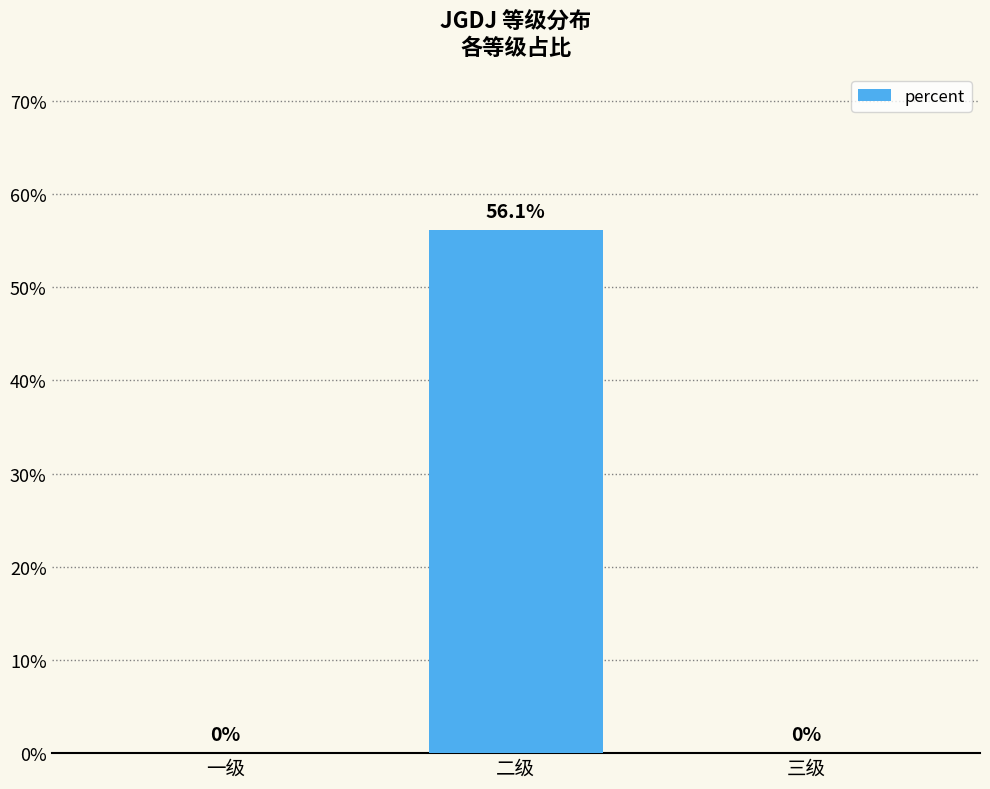

Count the values in the range 0 to 1.

3